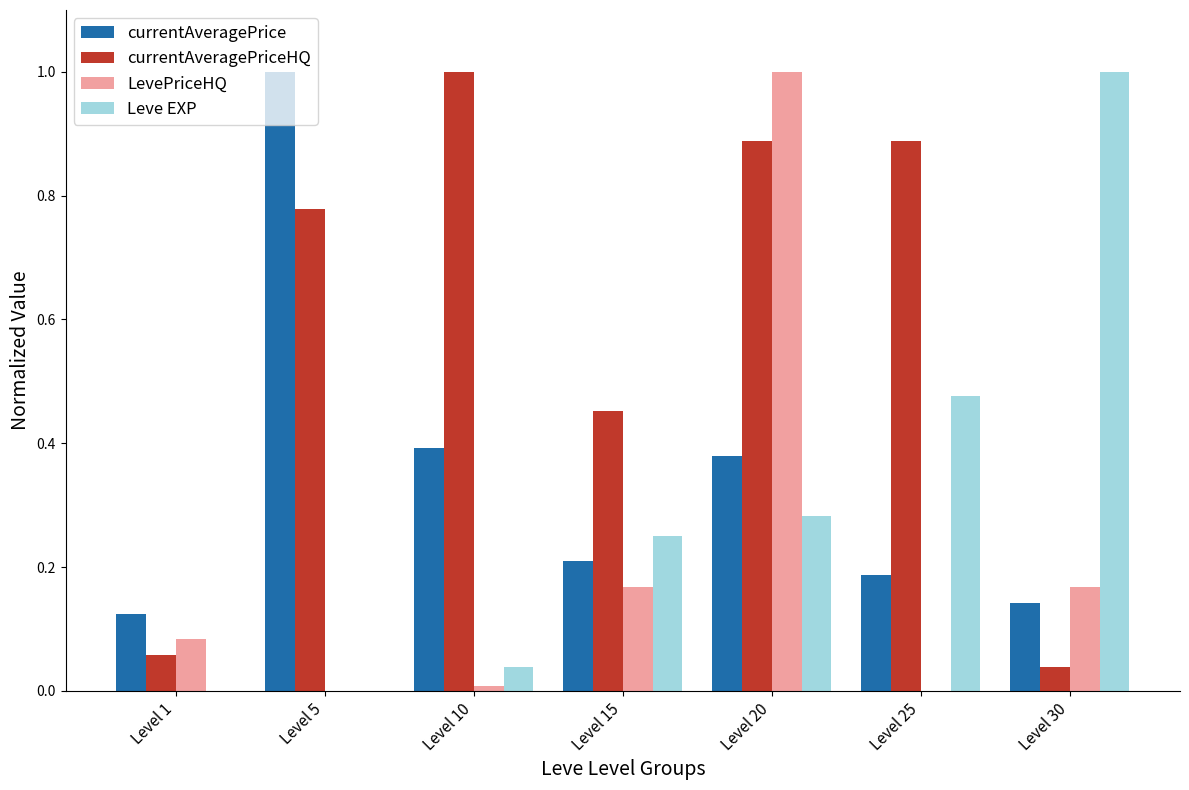

What is the maximum value for Leve EXP?

1.0